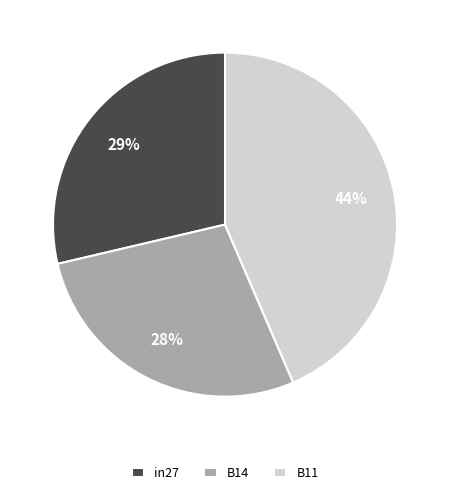

Is there a majority slice in this chart?

No